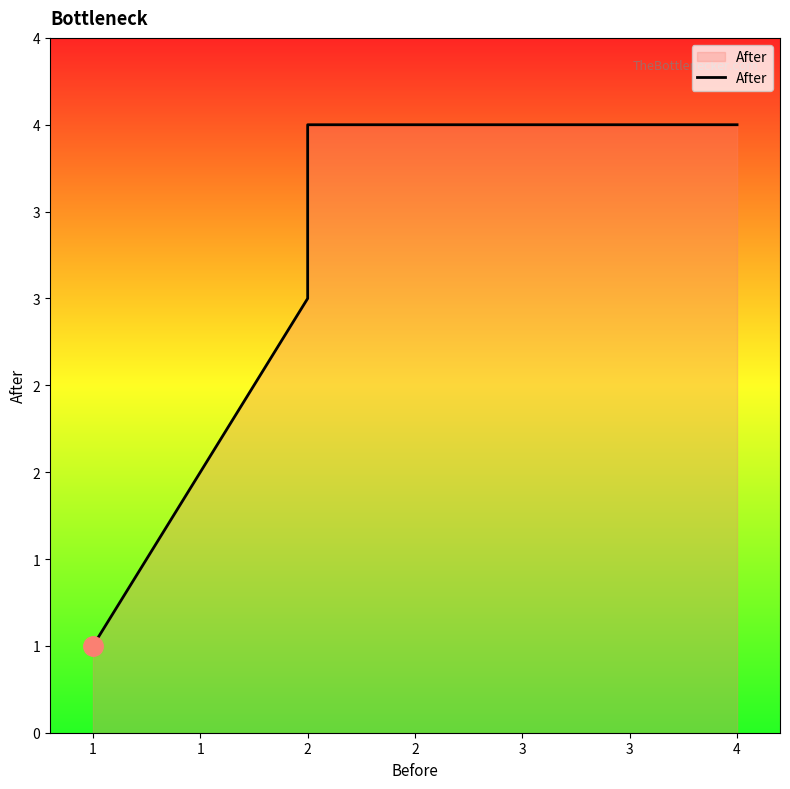

True or false: there are more than 0 points higher than both neighbors.

False